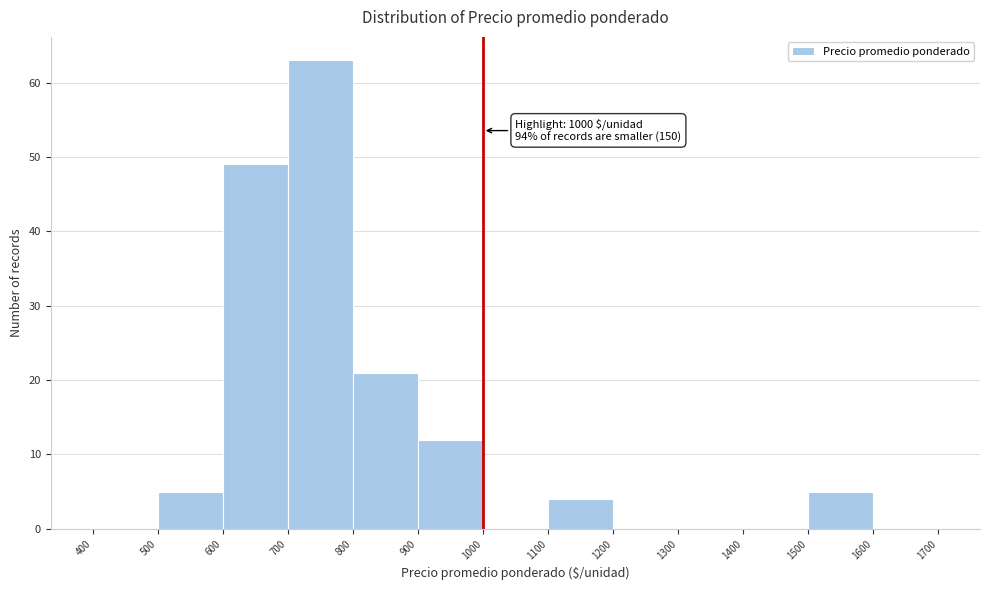

Over which range of the x-axis is the bar tallest?

700 to 800